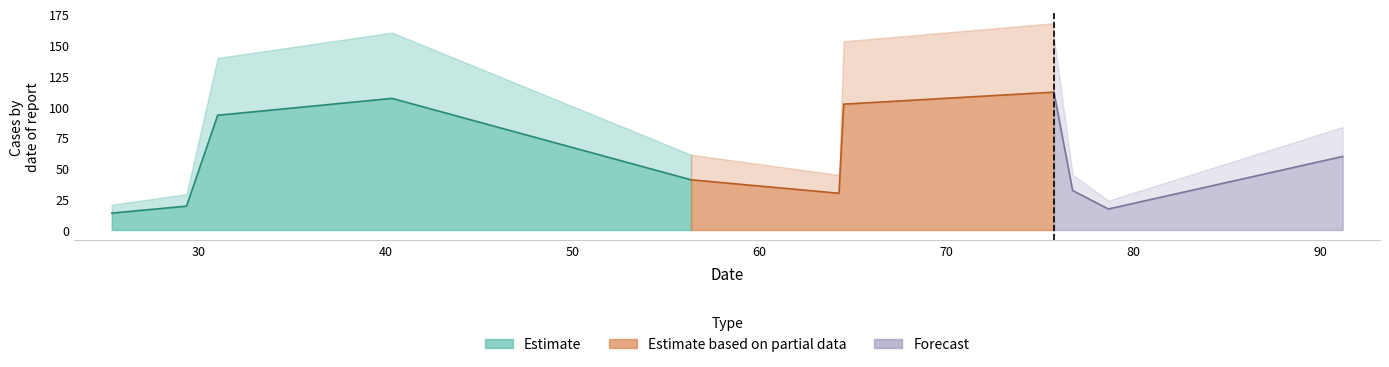

How many points are higher than both their immediate neighbors (excluding endpoints)?

2